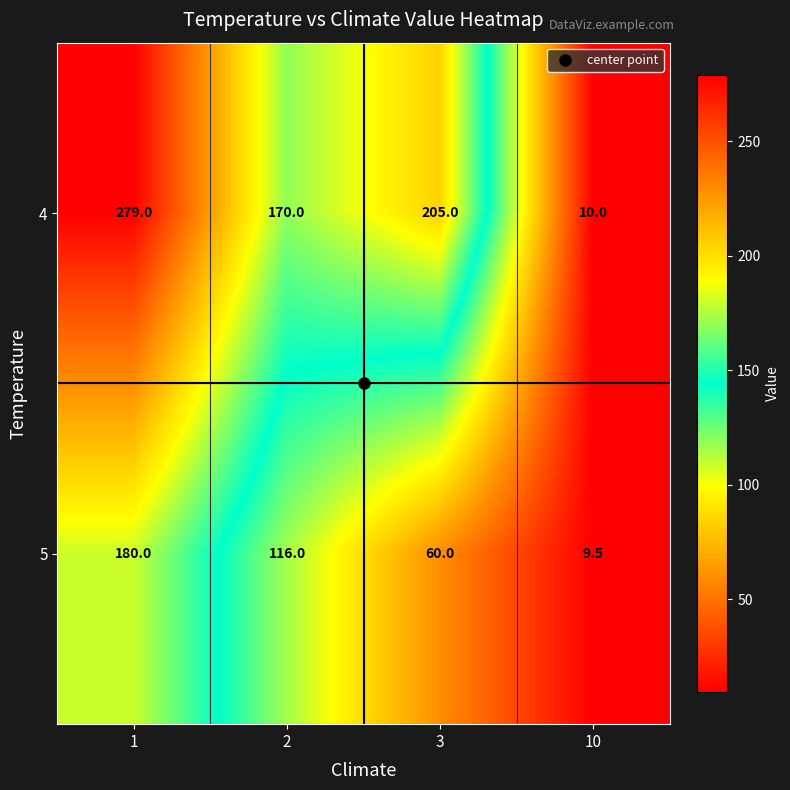

How many distinct data groups are displayed?

2